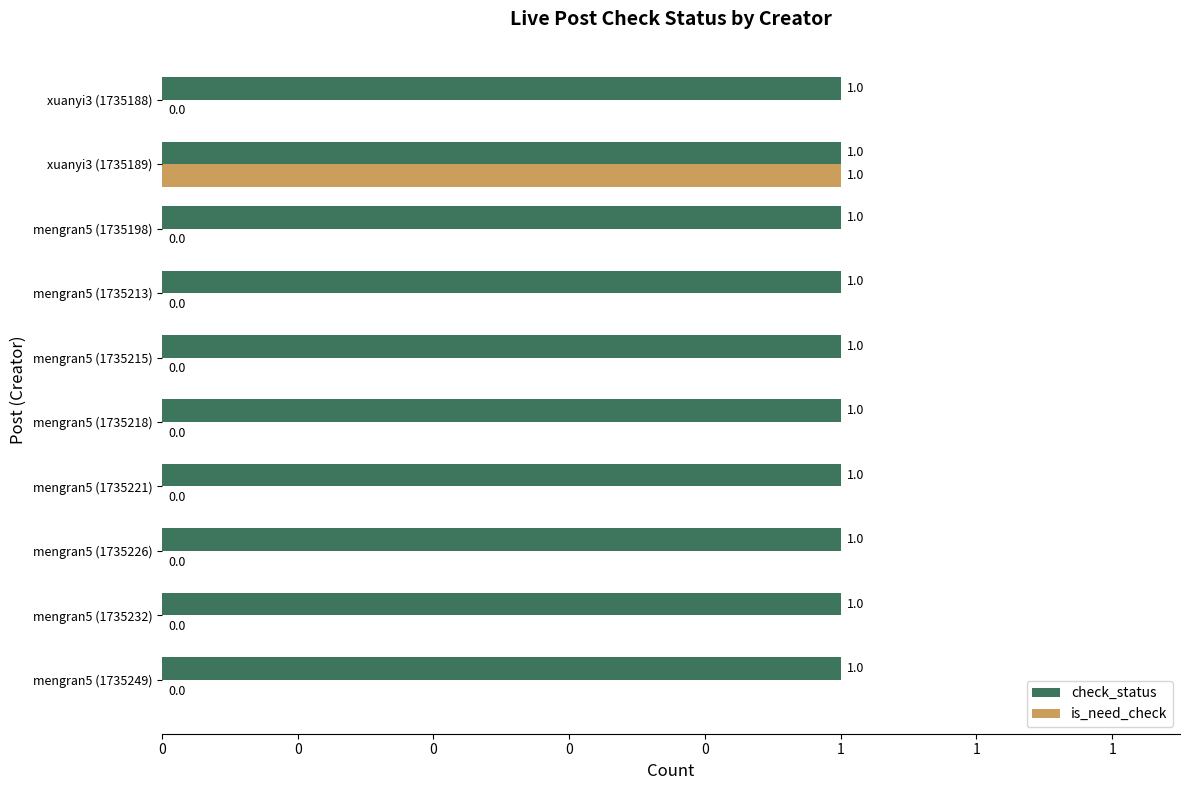

Which series has the widest spread of values?

is_need_check